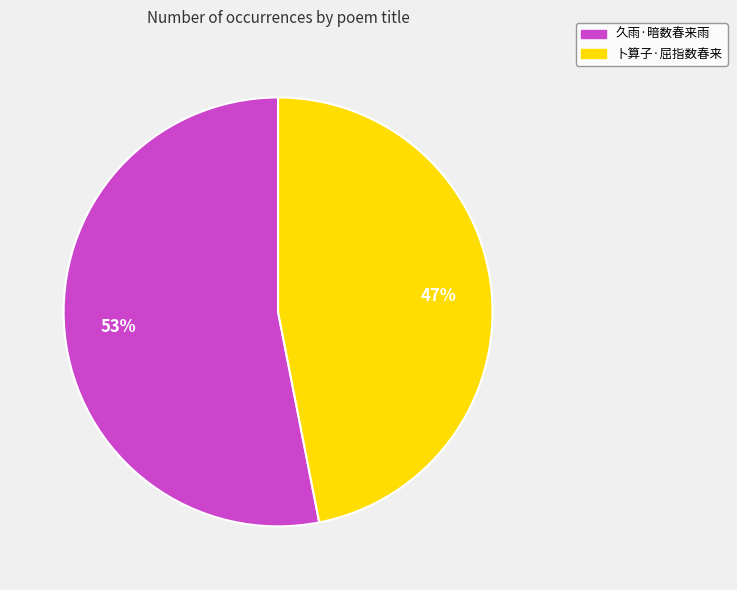

Is it true that 久雨·暗数春来雨 is 42% of the pie?

False